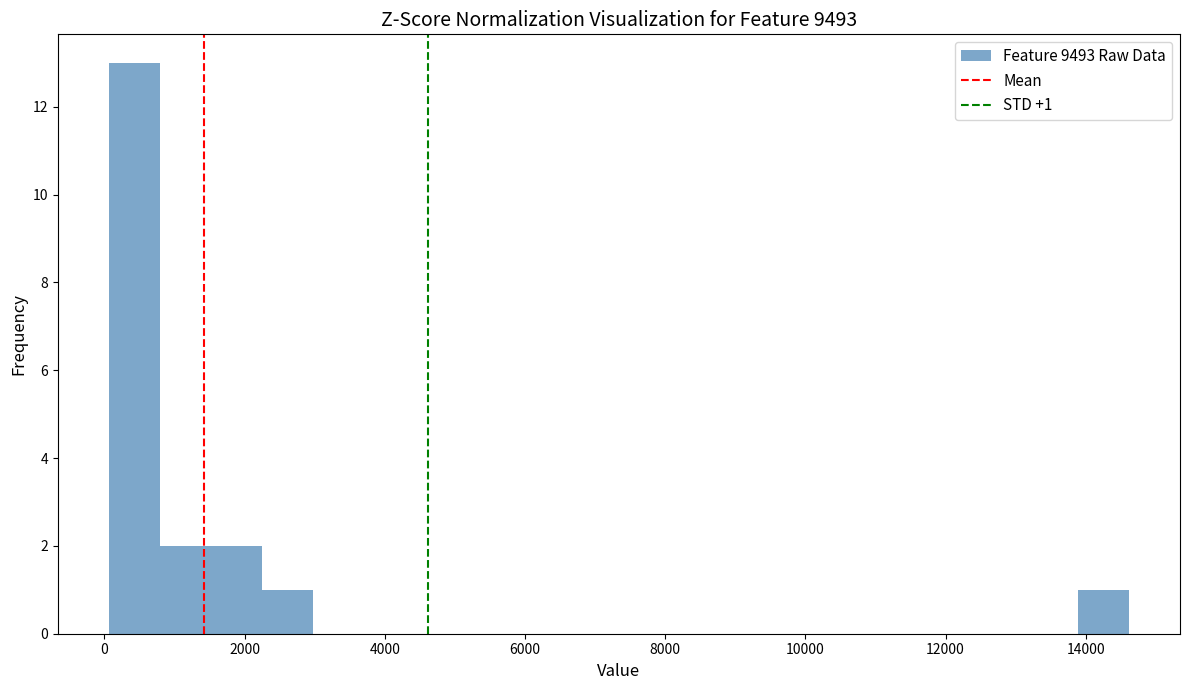

Read against the x-axis, roughly where is the centre of the tallest bar?

400